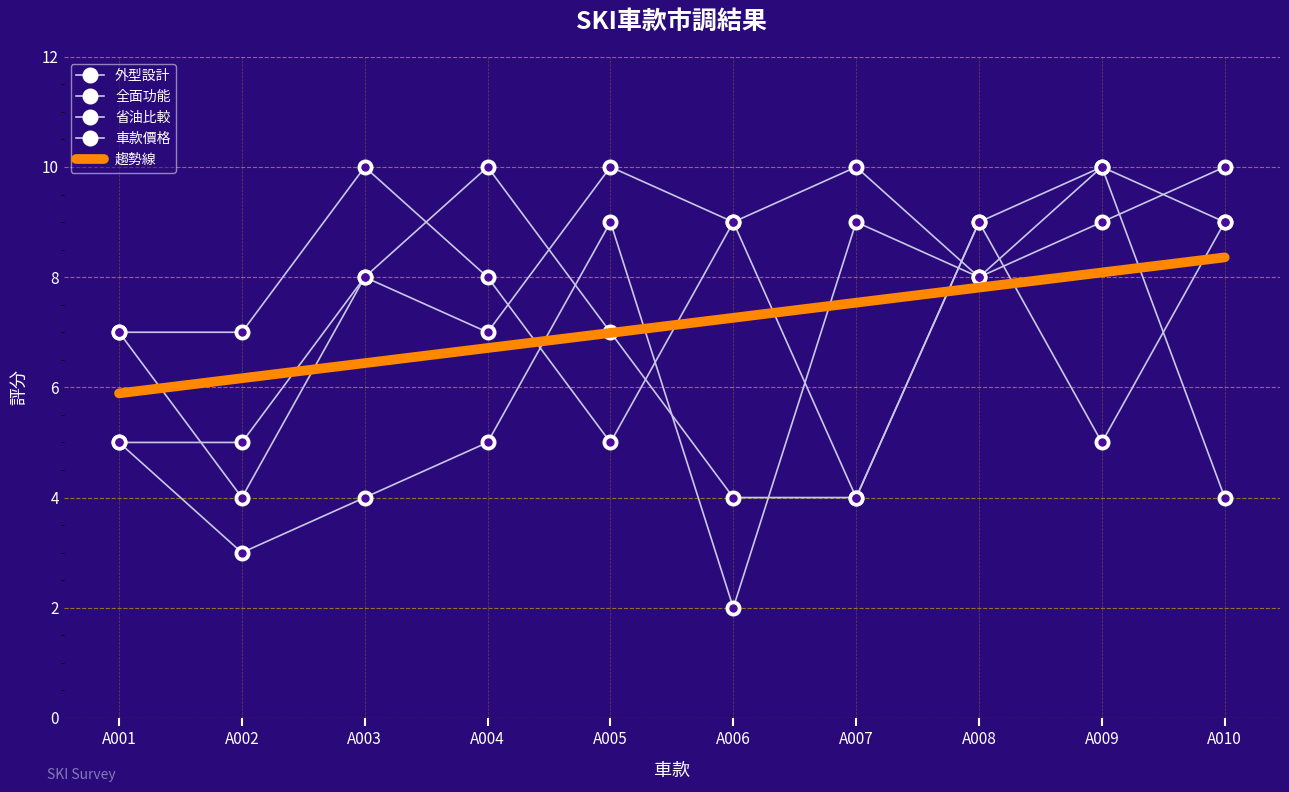

What value does the 外型設計 series have at A004?

7.0